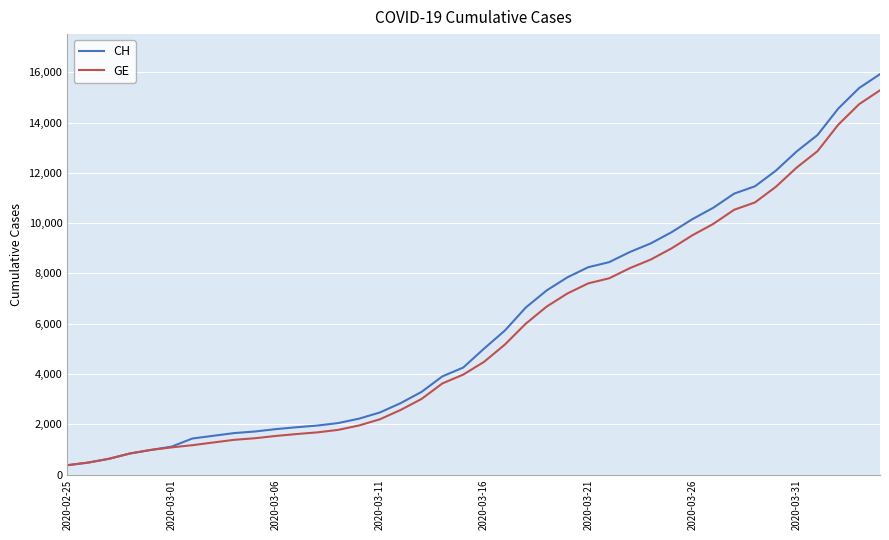

Which series has the largest range (max minus min)?

CH